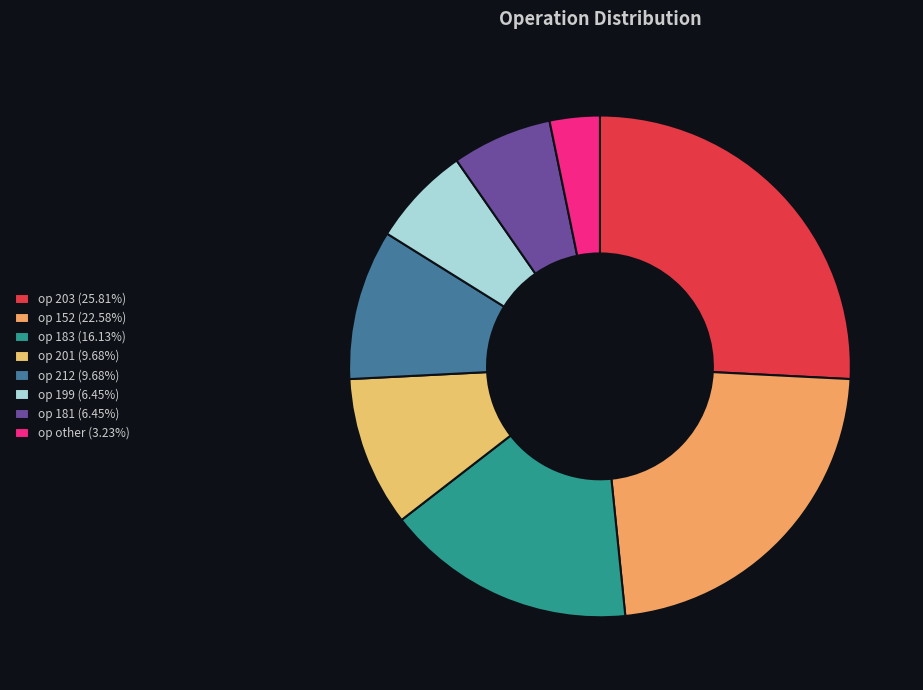

Count the number of slices in the pie.

8